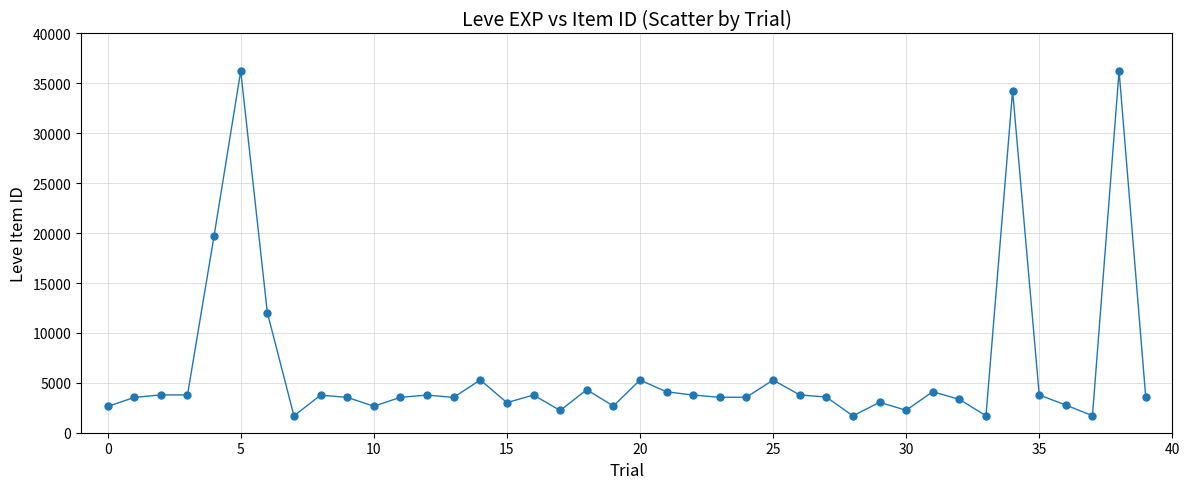

What is the minimum value shown in the chart?

1685